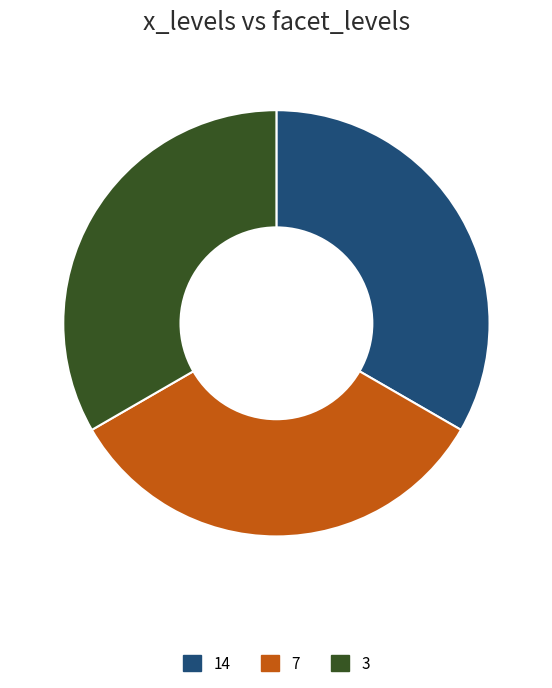

Is there any slice that represents more than half of the pie?

No